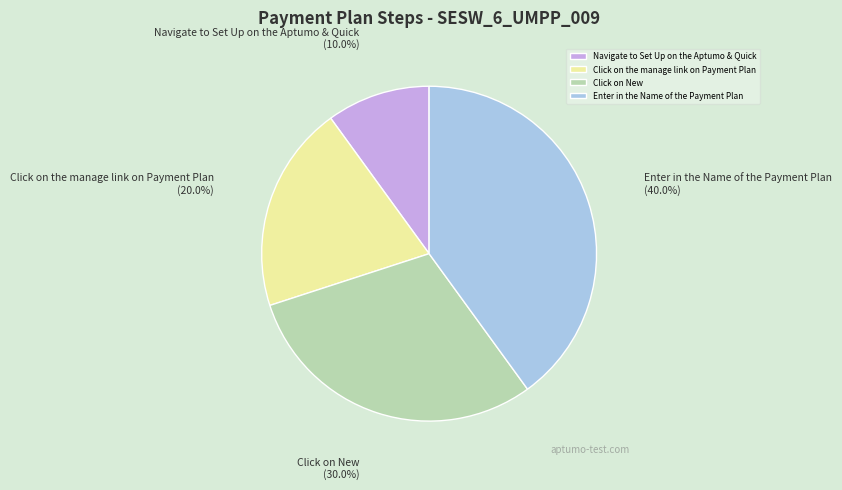

Rank the categories by value from highest to lowest.

Enter in the Name of the Payment Plan, Click on New, Click on the manage link on Payment Plan, Navigate to Set Up on the Aptumo & Quick